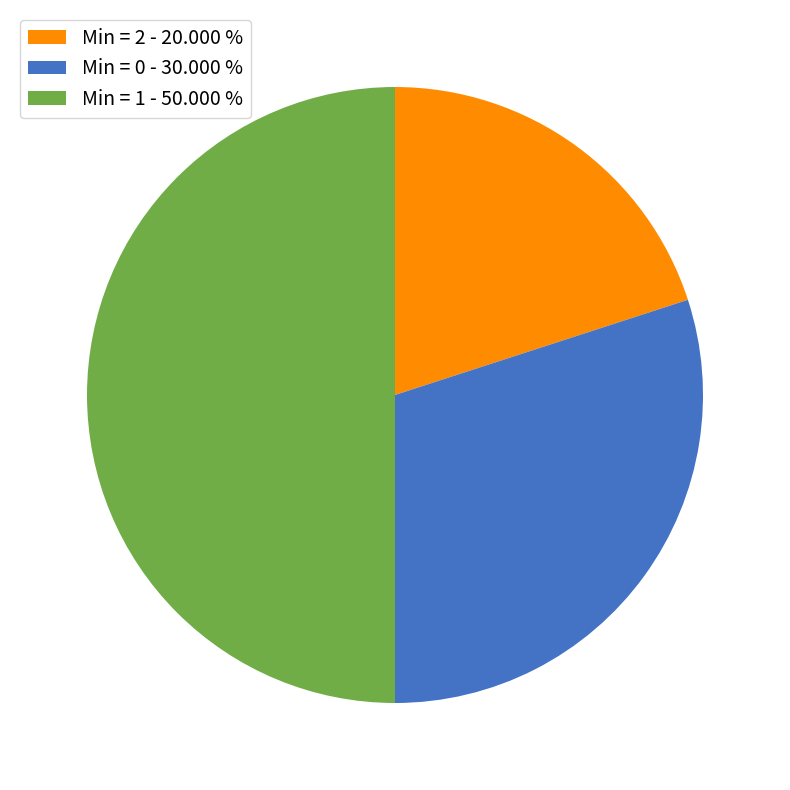

Combined, do Min = 1 - 50.000 % and Min = 0 - 30.000 % account for over 50%?

Yes